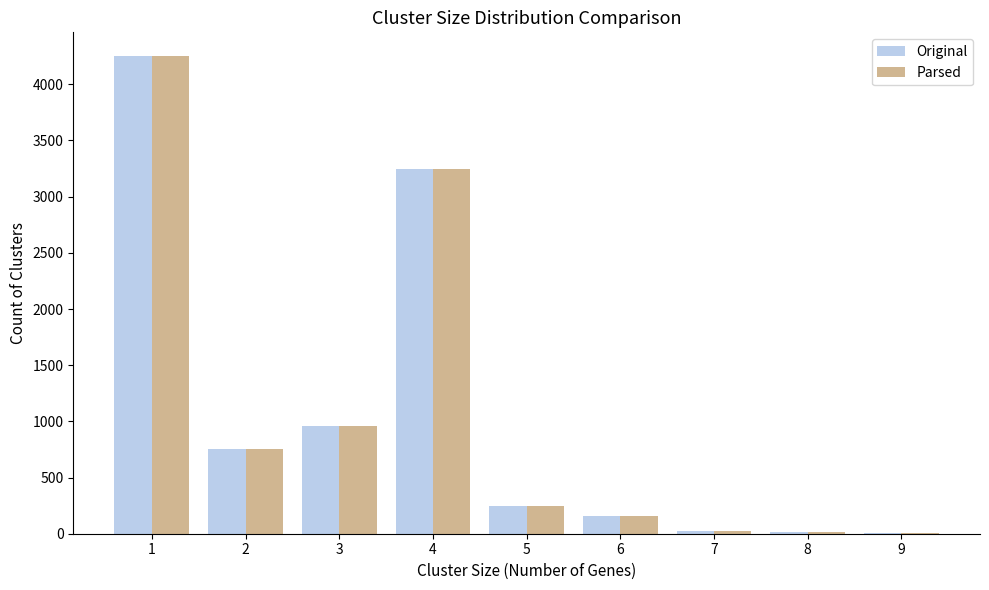

Is the value of Original at 7 greater than the value of Parsed at 5?

No